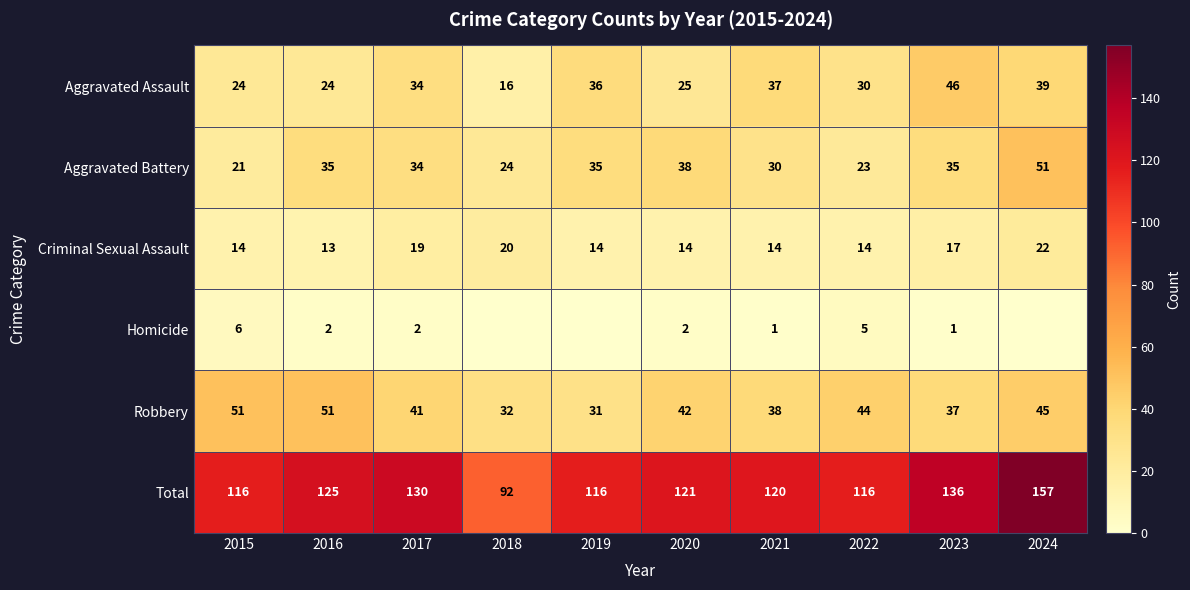

At 2016, list the series in order from largest to smallest.

Total, Robbery, Aggravated Battery, Aggravated Assault, Criminal Sexual Assault, Homicide